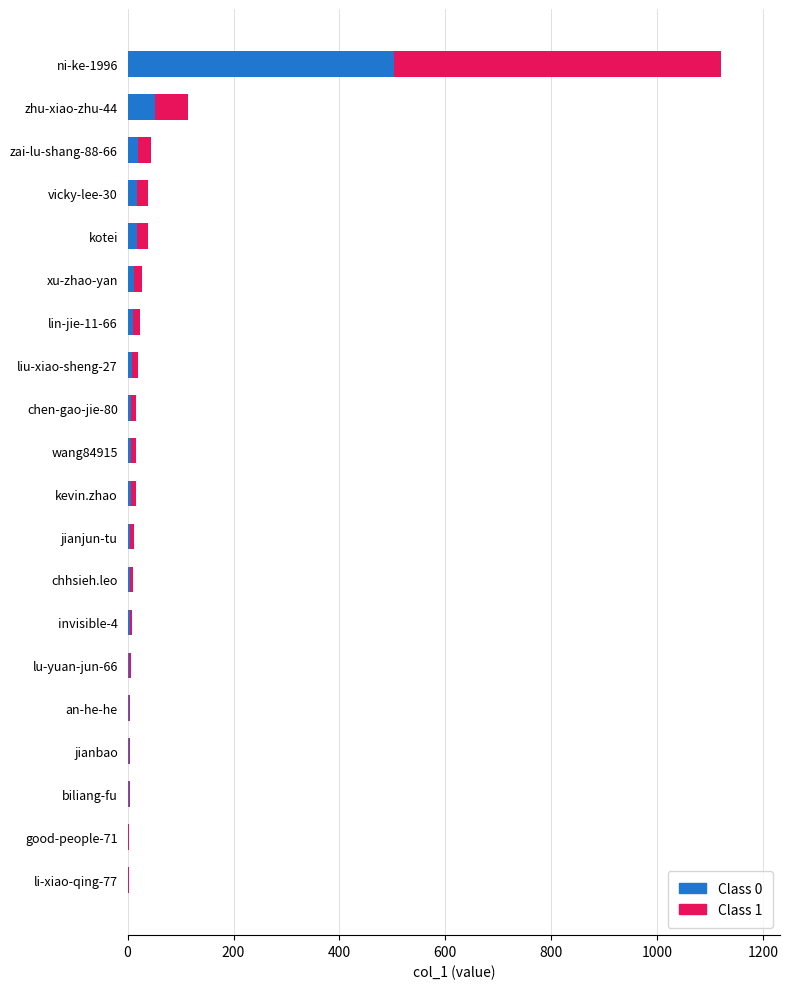

At which category is the sum across all series the highest?

ni-ke-1996